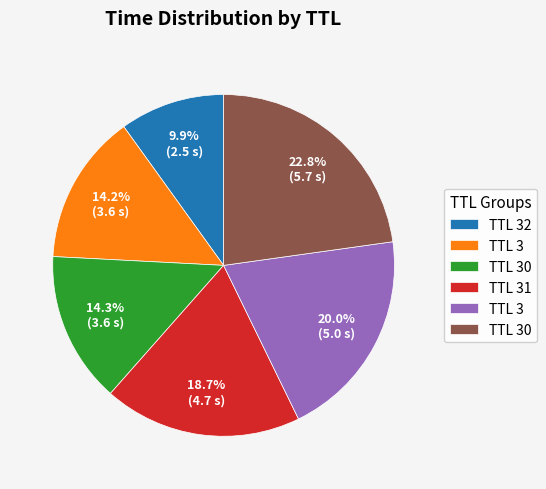

Is there a majority slice in this chart?

No